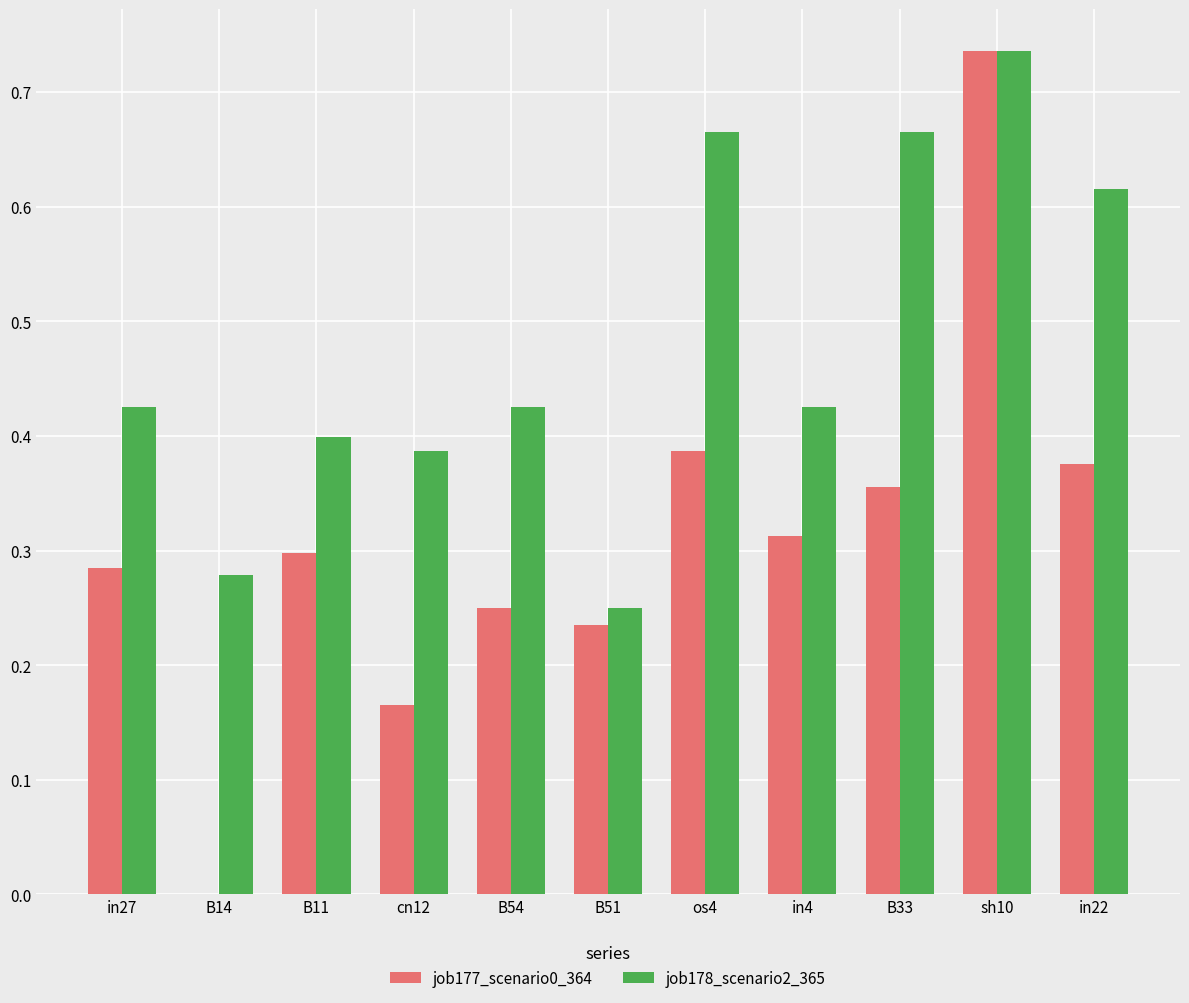

Is it true that job177_scenario0_364 equals 0.2 at B11?

False